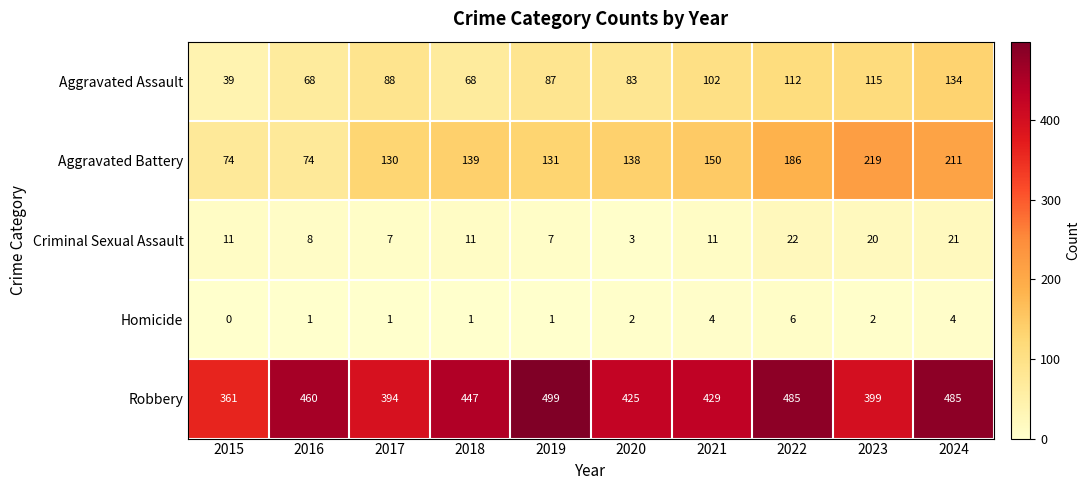

Rank the series at 2015 from lowest to highest value.

Homicide, Criminal Sexual Assault, Aggravated Assault, Aggravated Battery, Robbery